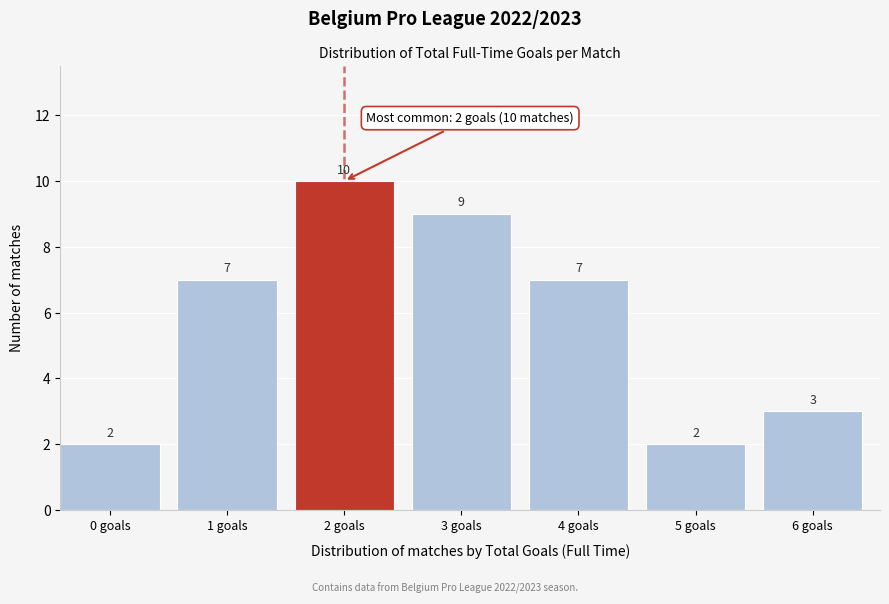

Reading left to right, extract all data points from this chart.

2	7	10	9	7	2	3